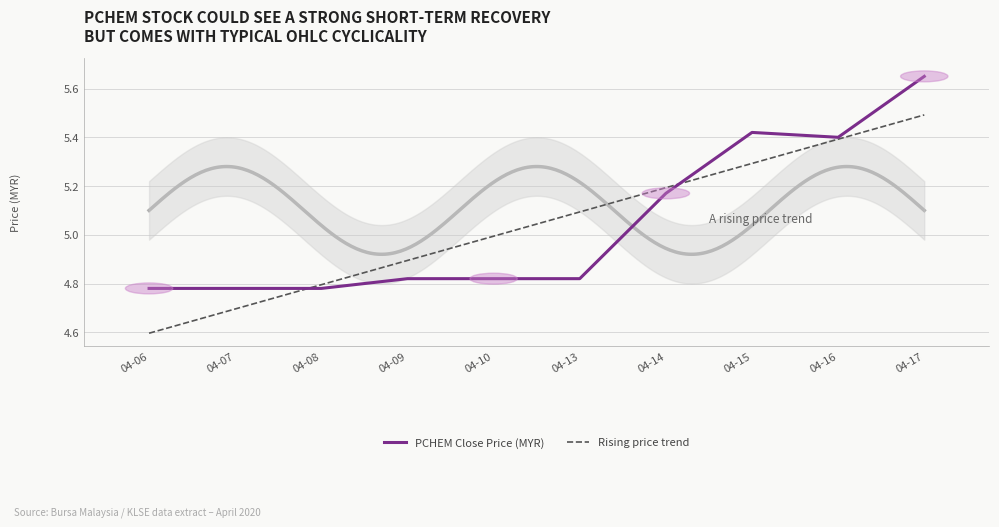

Is this an area chart (filled region under the line)?

No